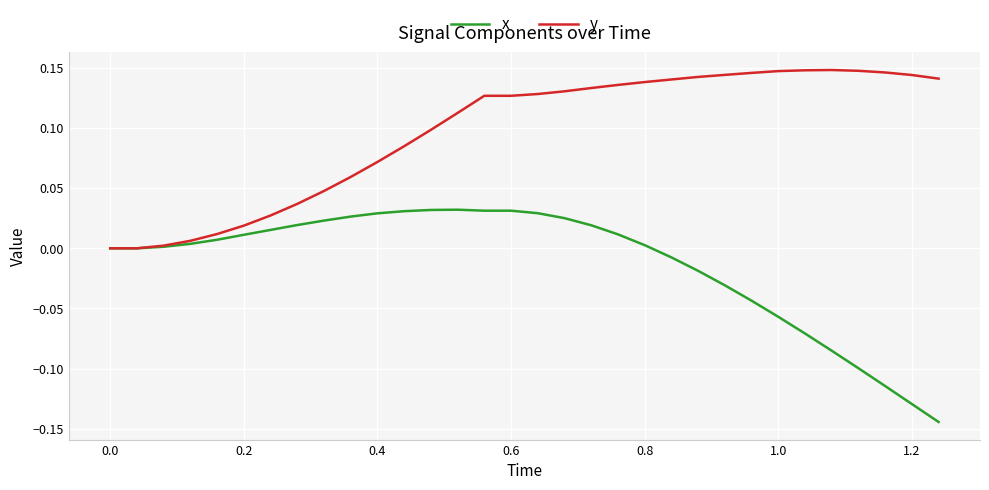

List the series in order of their overall mean, lowest first.

x, y